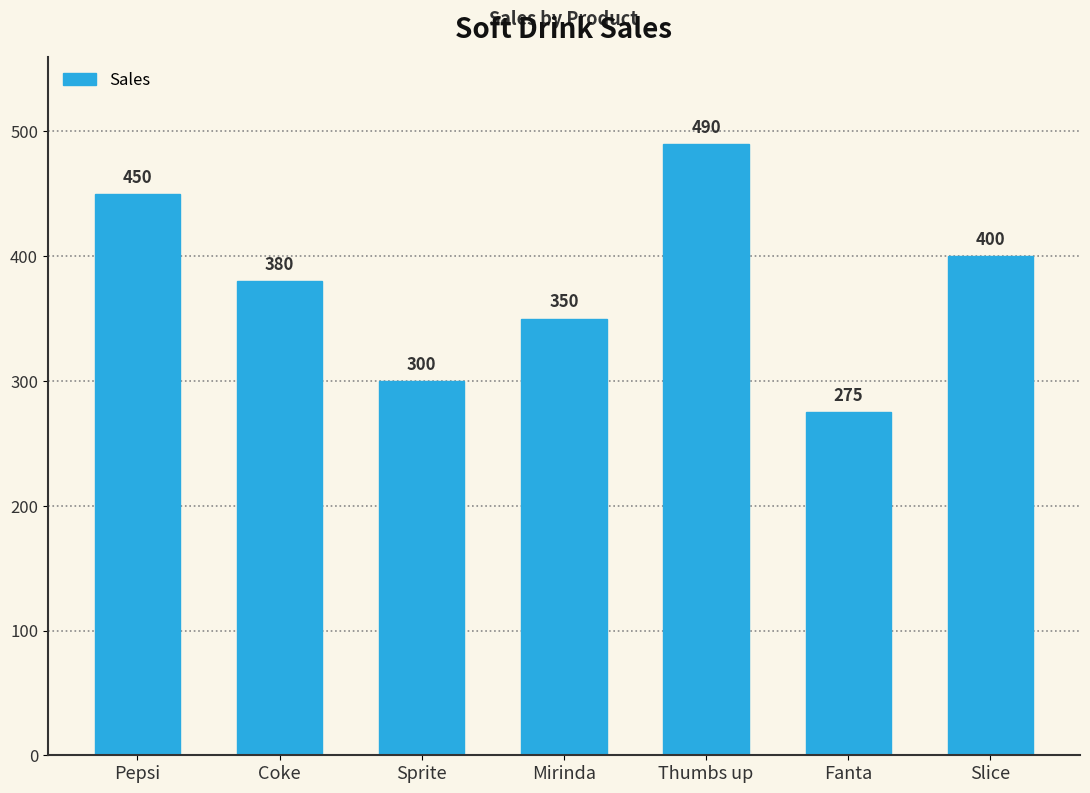

The chart shows a value of 350 at Mirinda. True or false?

True